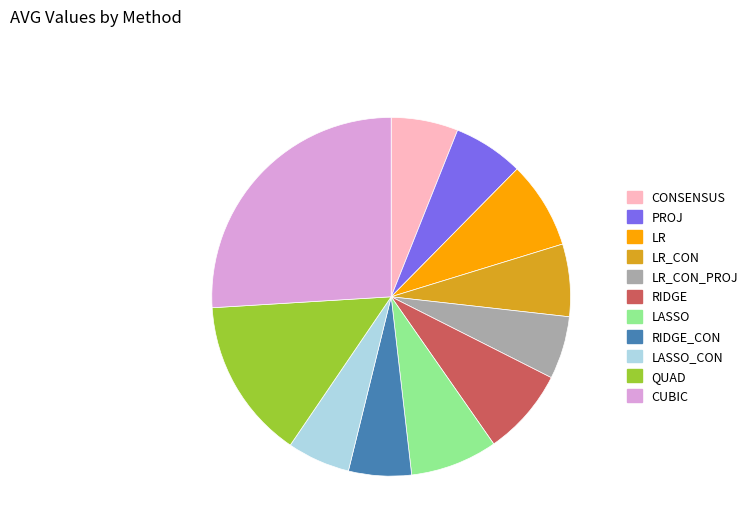

Does LASSO_CON represent more than half of the total?

No